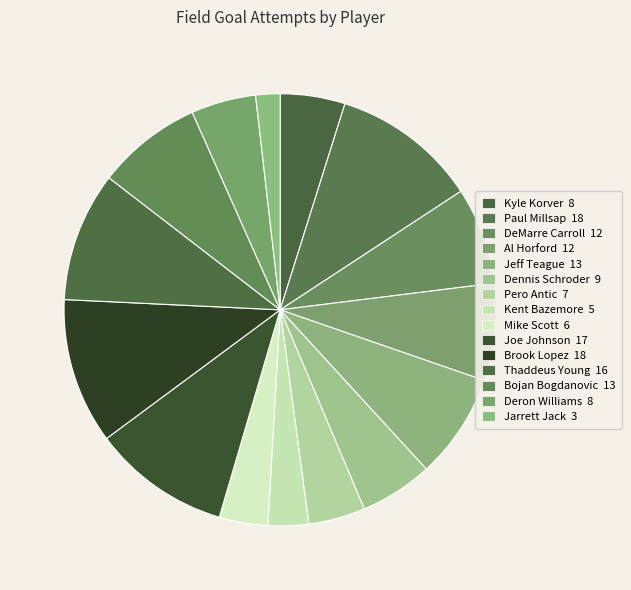

How many segments does this pie chart have?

15